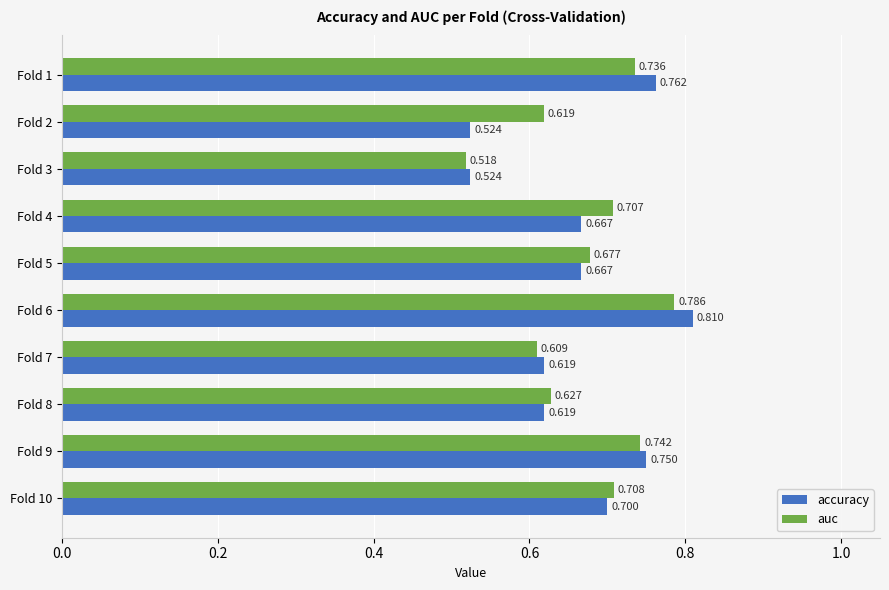

What is the difference between the maximum and minimum values in the accuracy series?

0.3